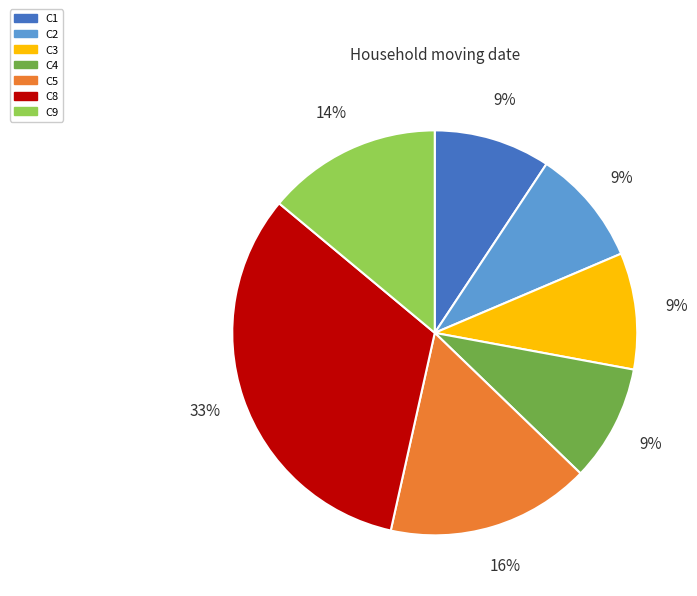

Count the number of slices in the pie.

7